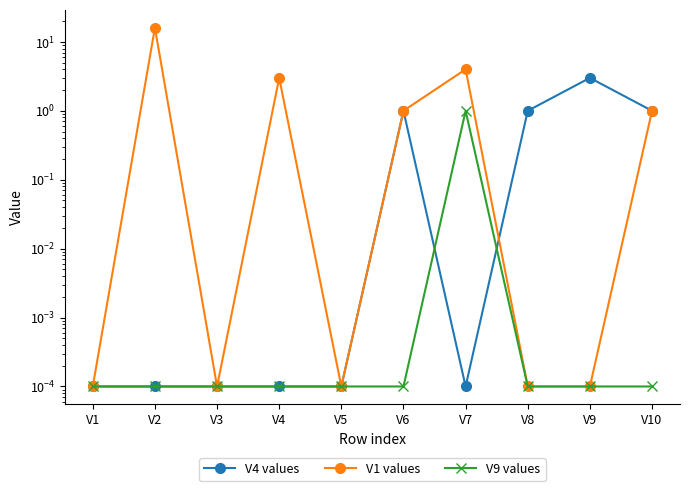

What is the spread (max minus min) of values at V2?

16.0